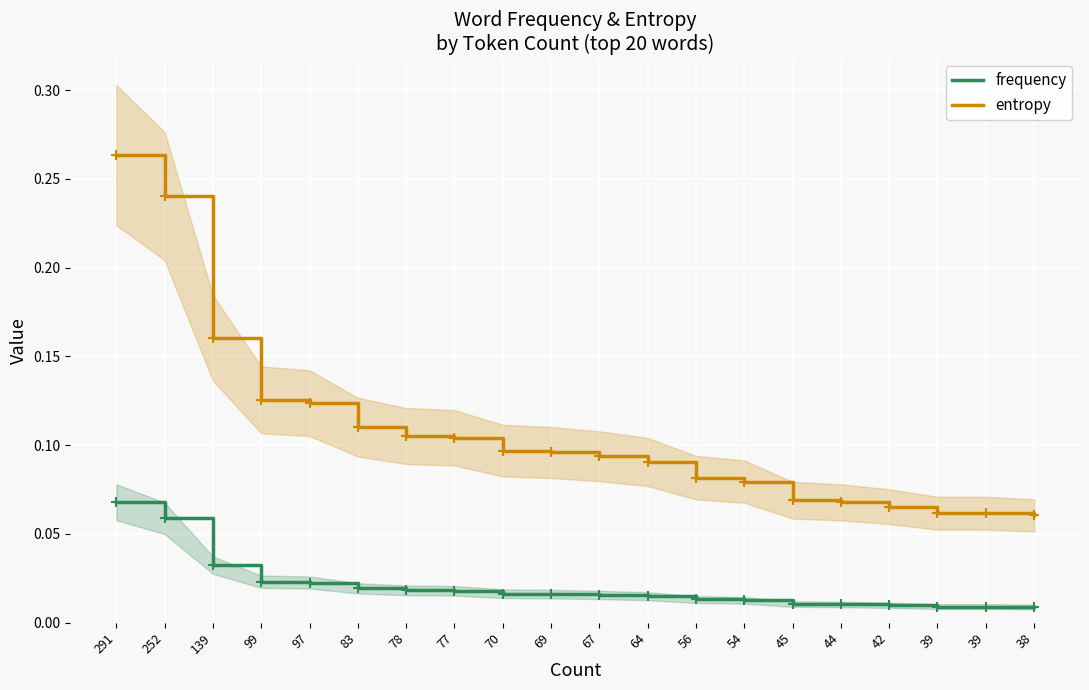

What is the average value of the entropy series?

0.1